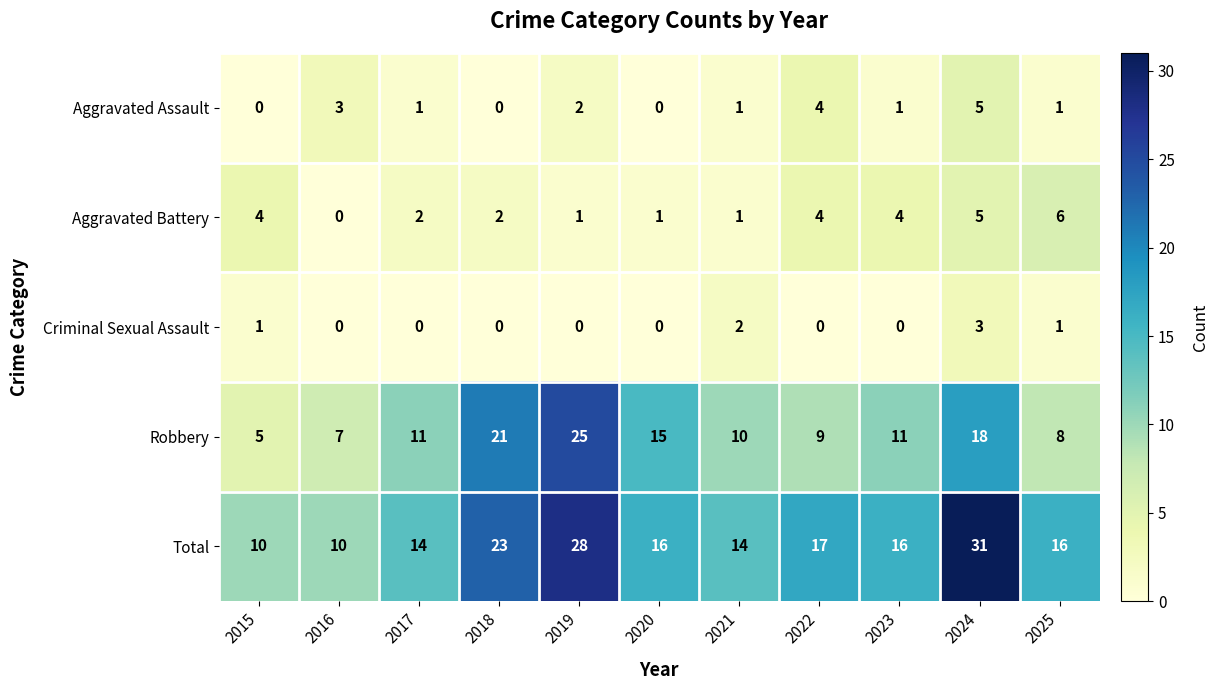

The value of Robbery at 2024 is 12. True or false?

False